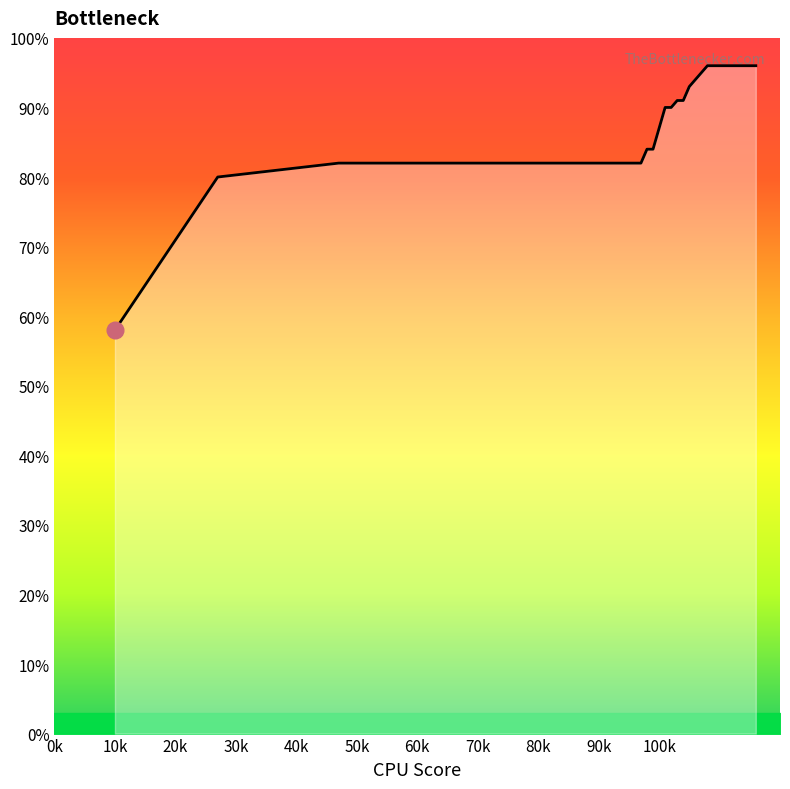

Does the chart display data point markers on the line(s)?

No